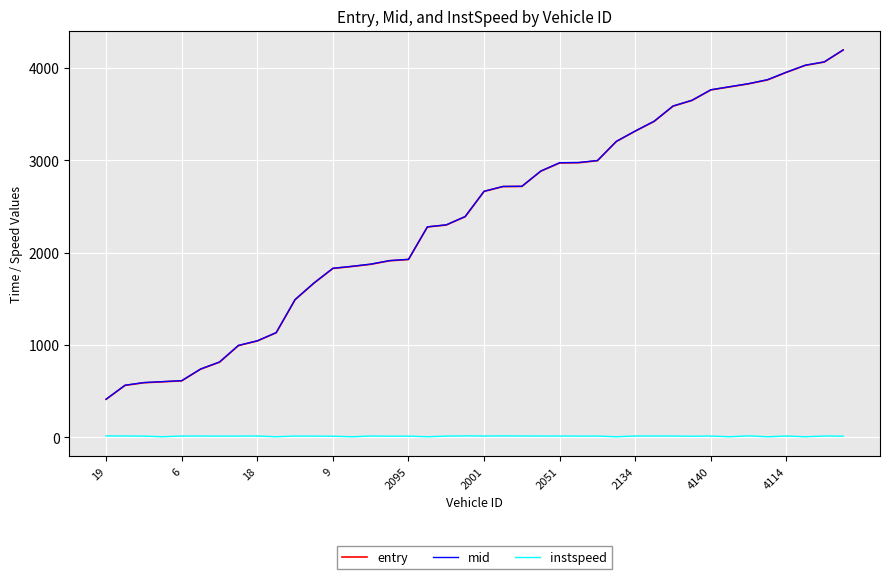

What is the minimum value for mid?

412.6